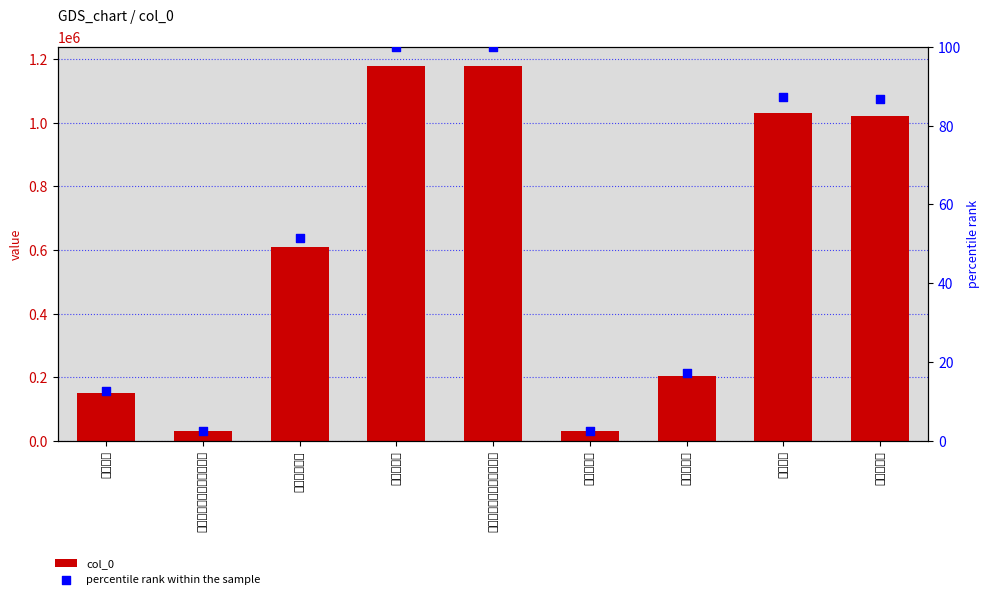

At how many categories does at least one series exceed 353533?

5